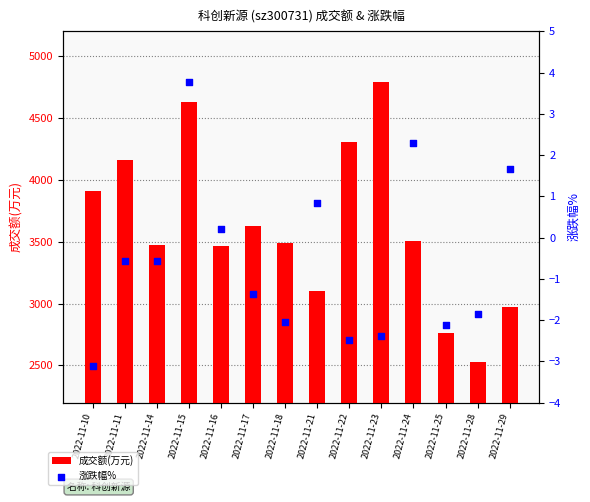

What are all the series names shown in the legend?

成交额(万元), 涨跌幅%